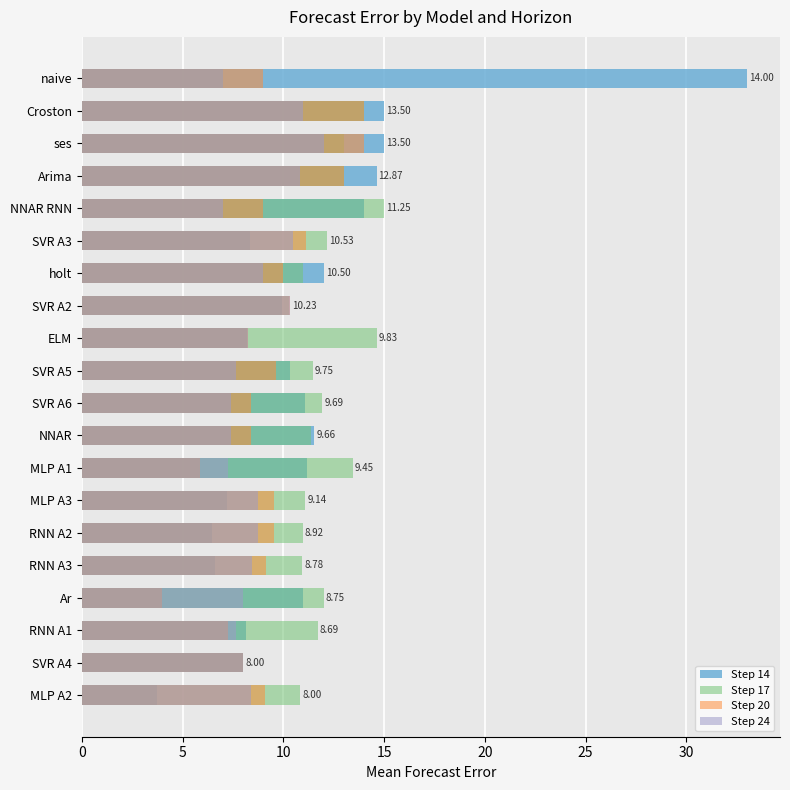

True or false: Step 20 has a value of 2.4 at NNAR RNN.

False